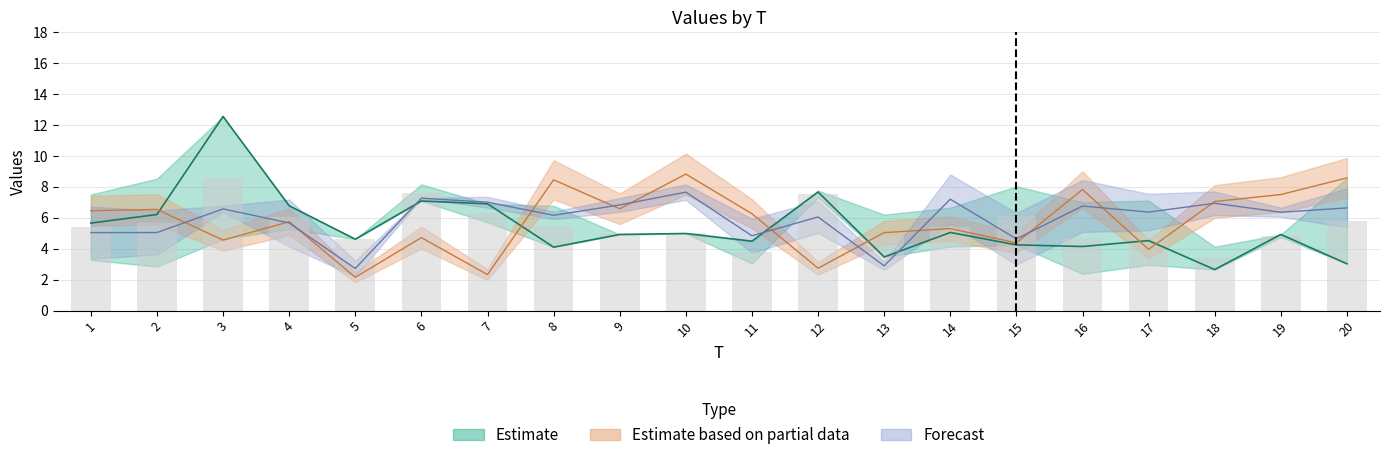

Reading left to right, list all the values displayed in this chart.

x1: 1=5.7	2=6.2	3=12.6	4=6.8	5=4.6	6=7.1	7=6.9	8=4.1	9=4.9	10=5.0	11=4.5	12=7.7	13=3.5	14=5.1	15=4.2	16=4.1	17=4.5	18=2.6	19=4.9	20=3.0
x2: 1=3.3	2=2.8	3=4.6	4=5.3	5=5.3	6=11.3	7=5.7	8=6.6	9=8.1	10=5.3	11=3.0	12=7.3	13=7.3	14=4.1	15=4.5	16=2.4	17=3.0	18=9.9	19=4.8	20=5.5
x3: 1=7.5	2=8.5	3=4.3	4=5.1	5=2.5	6=8.2	7=6.4	8=6.8	9=4.8	10=4.0	11=3.1	12=7.8	13=6.2	14=6.7	15=8.0	16=7.0	17=7.1	18=4.1	19=2.3	20=8.6
x4: 1=6.5	2=6.5	3=4.6	4=5.7	5=2.2	6=4.7	7=2.3	8=8.5	9=6.6	10=8.8	11=6.3	12=2.7	13=5.0	14=5.3	15=4.4	16=7.8	17=4.0	18=7.1	19=7.5	20=8.6
x5: 1=3.4	2=3.6	3=6.8	4=4.1	5=2.2	6=7.2	7=6.7	8=6.4	9=7.3	10=7.2	11=3.7	12=5.0	13=3.2	14=8.8	15=3.0	16=5.1	17=5.2	18=6.2	19=6.1	20=7.9
x6: 1=6.7	2=6.5	3=6.4	4=7.2	5=3.2	6=7.3	7=7.4	8=5.9	9=6.4	10=8.2	11=5.9	12=7.1	13=2.6	14=5.6	15=6.3	16=8.4	17=7.6	18=7.7	19=6.6	20=5.4